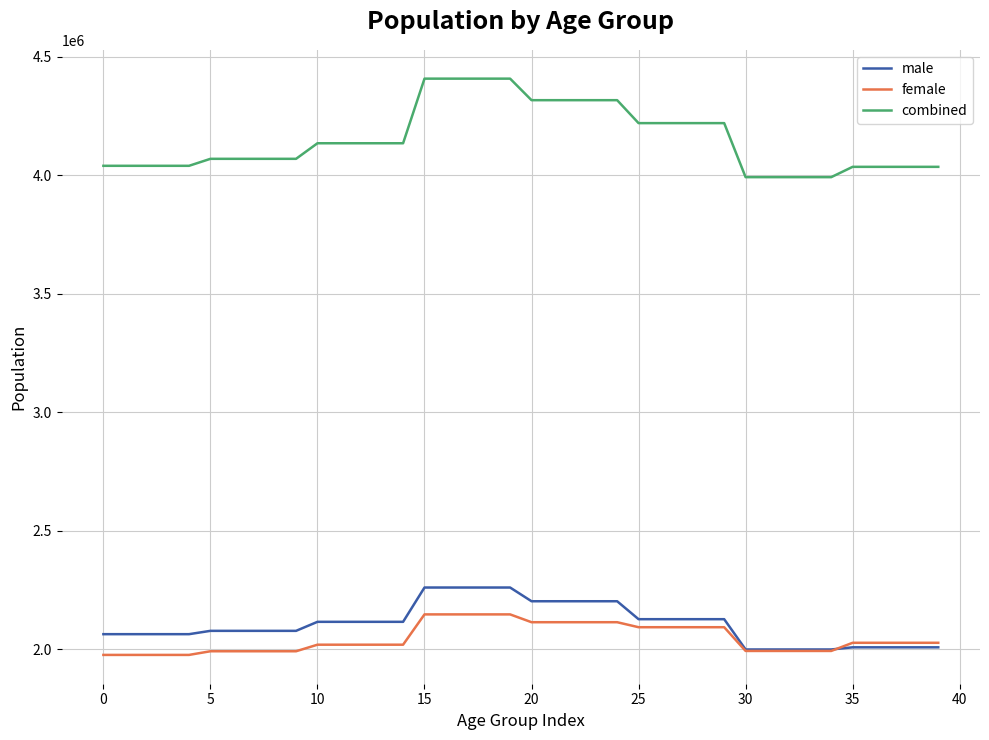

Which series has the largest range (max minus min)?

combined